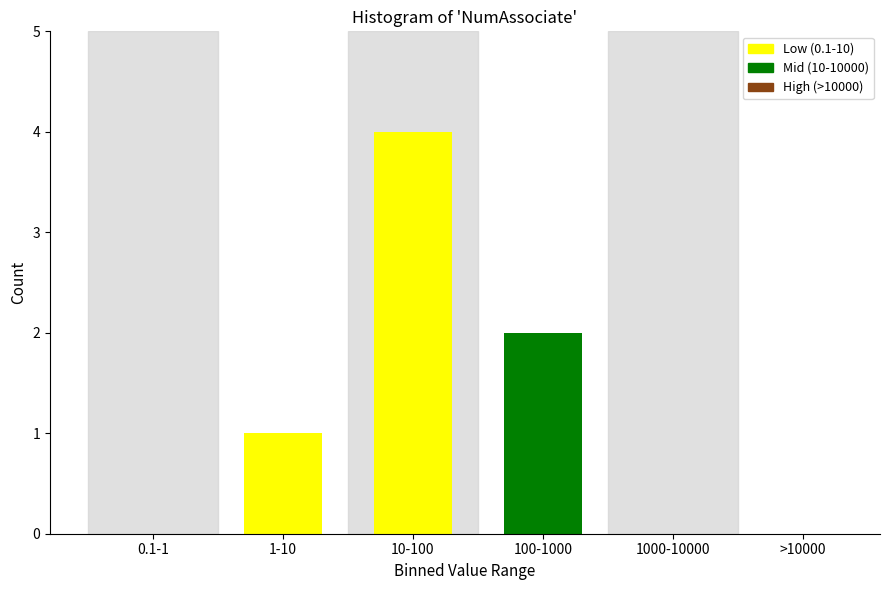

Reading left to right, what are all the values shown in this chart?

0.1-1=0	1-10=1	10-100=4	100-1000=2	1000-10000=0	>10000=0